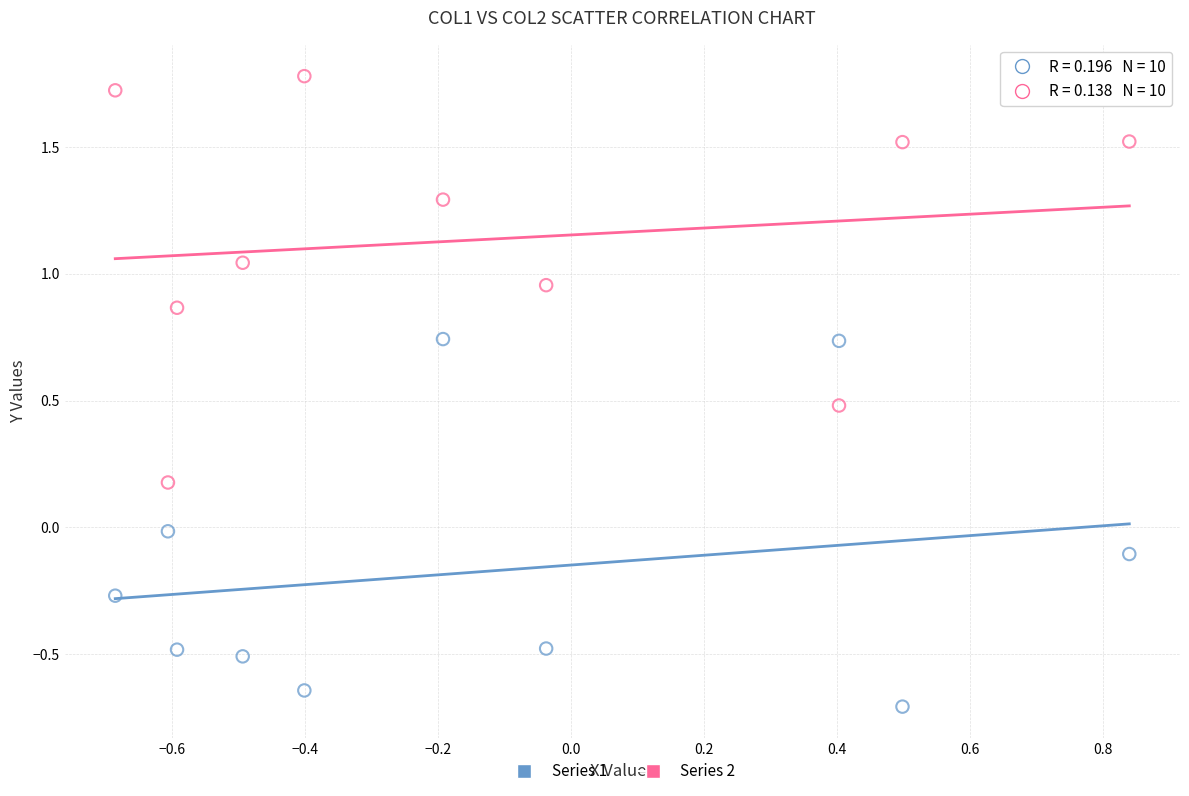

Across all data points, what is the range of X values (max minus min)?

1.5